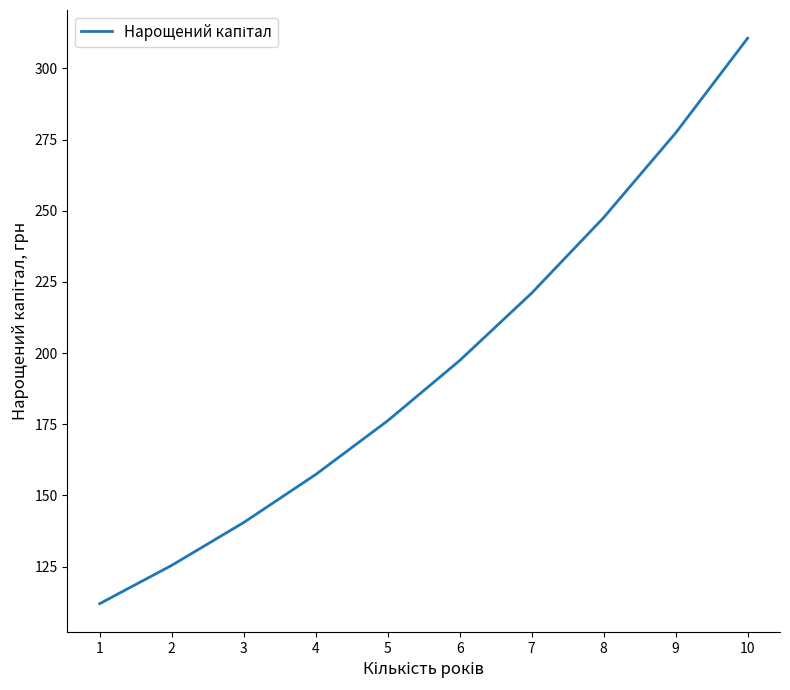

List the labels in order of value, smallest first.

1, 2, 3, 4, 5, 6, 7, 8, 9, 10